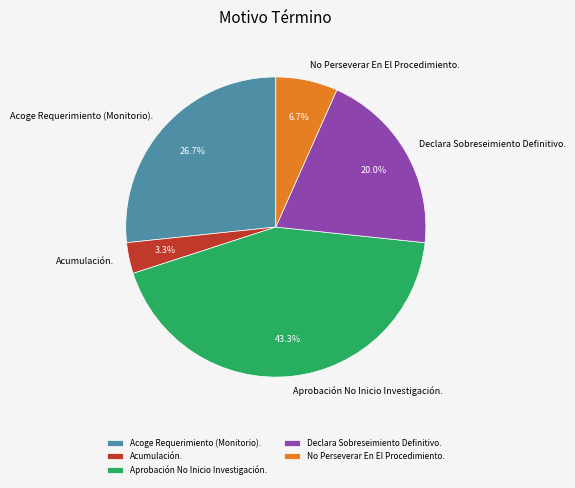

Rank the categories by value from lowest to highest.

Acumulación., No Perseverar En El Procedimiento., Declara Sobreseimiento Definitivo., Acoge Requerimiento (Monitorio)., Aprobación No Inicio Investigación.